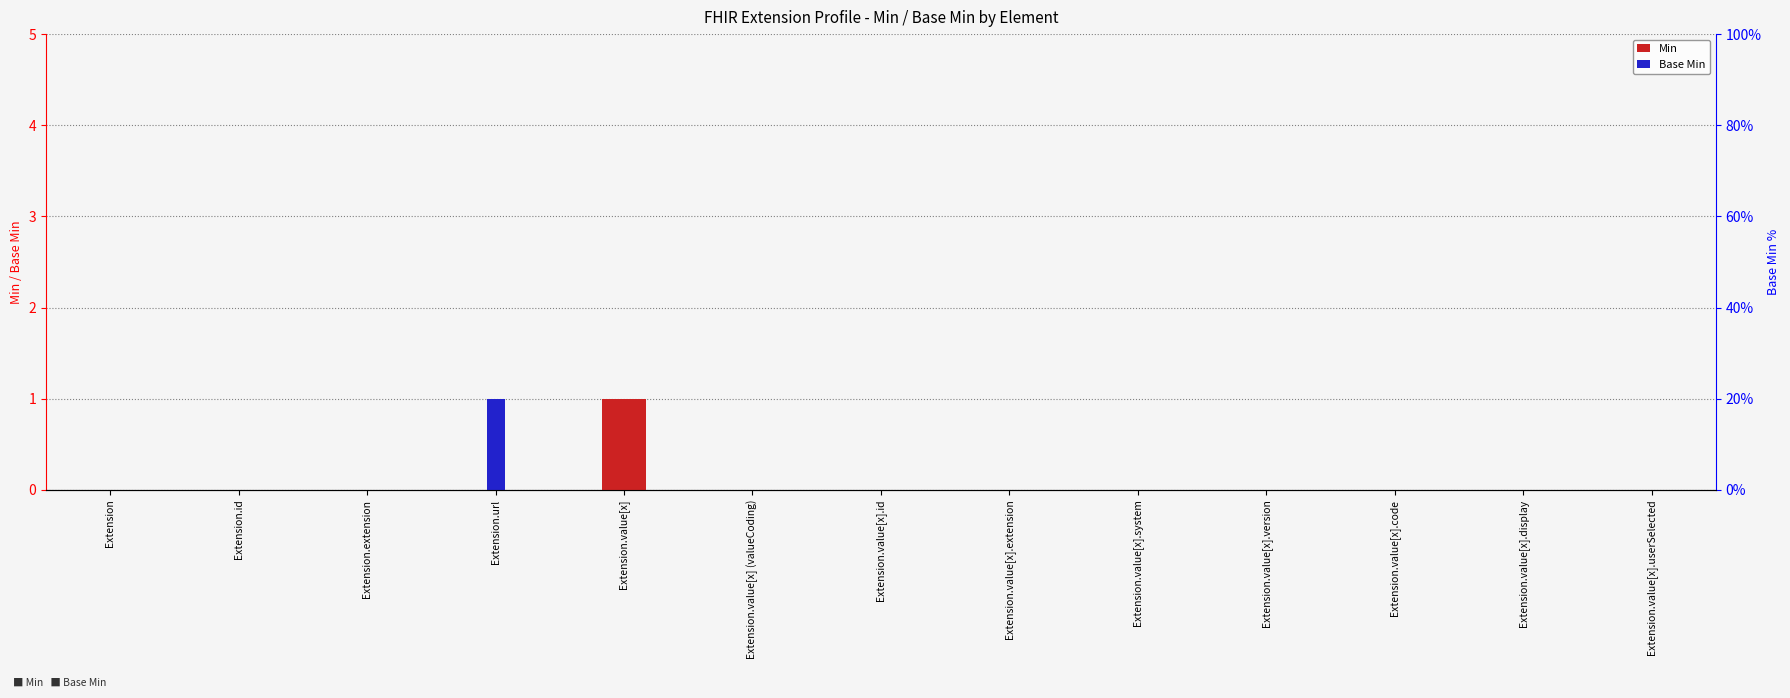

Reading left to right, transcribe all the data shown in this chart.

Min: 0	0	0	0	1	0	0	0	0	0	0	0	0
Base Min: 0	0	0	1	0	0	0	0	0	0	0	0	0